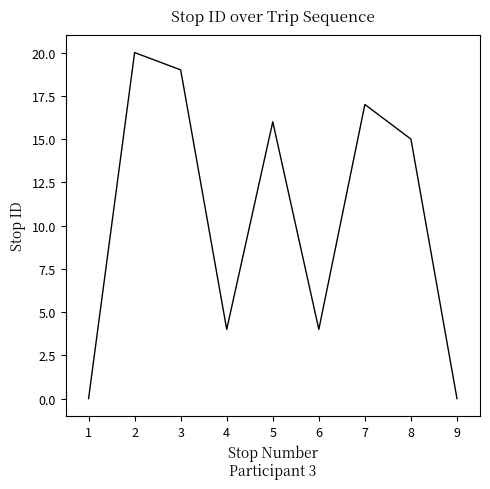

The chart shows a value of 7 at 7. True or false?

False